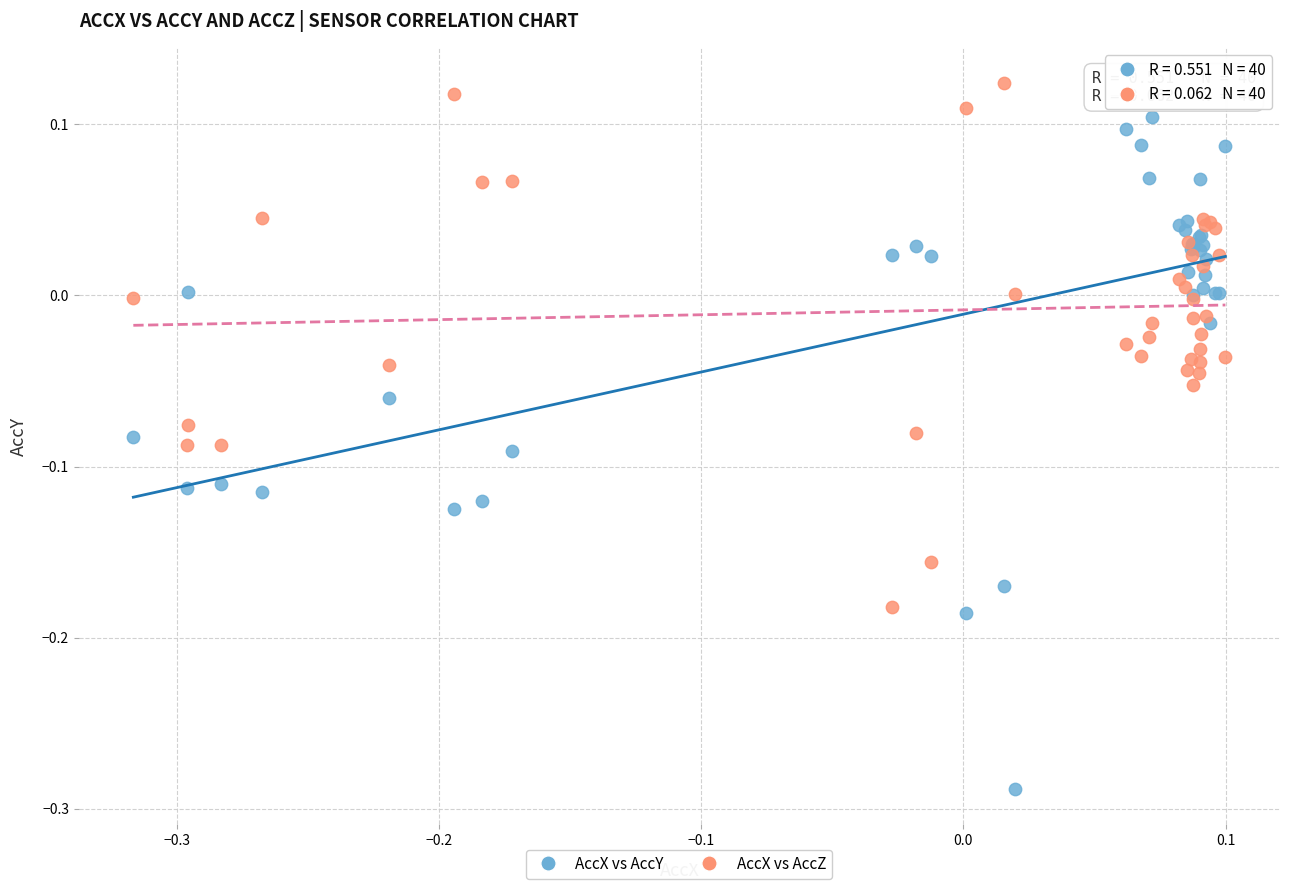

Which series contains the highest Y value?

AccX vs AccZ